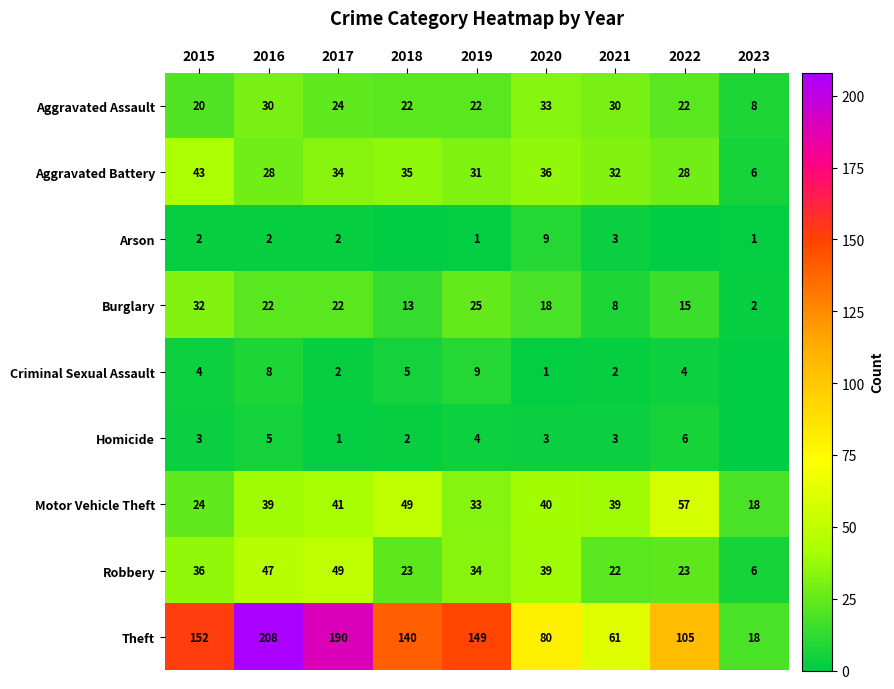

How many data points in Theft are less than 140?

4